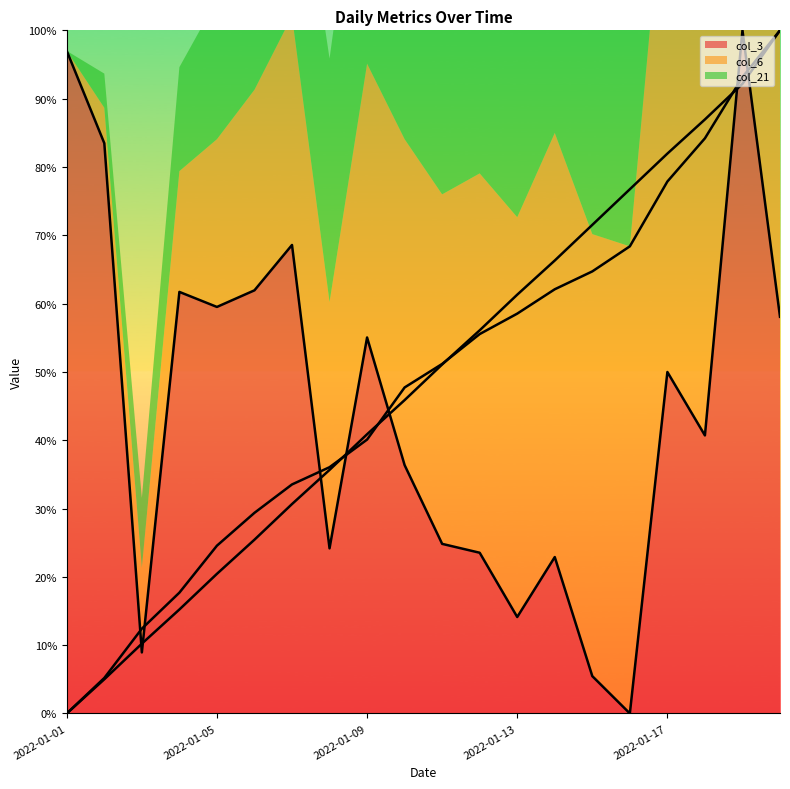

At which category does col_3 reach its first local peak?

2022-01-04